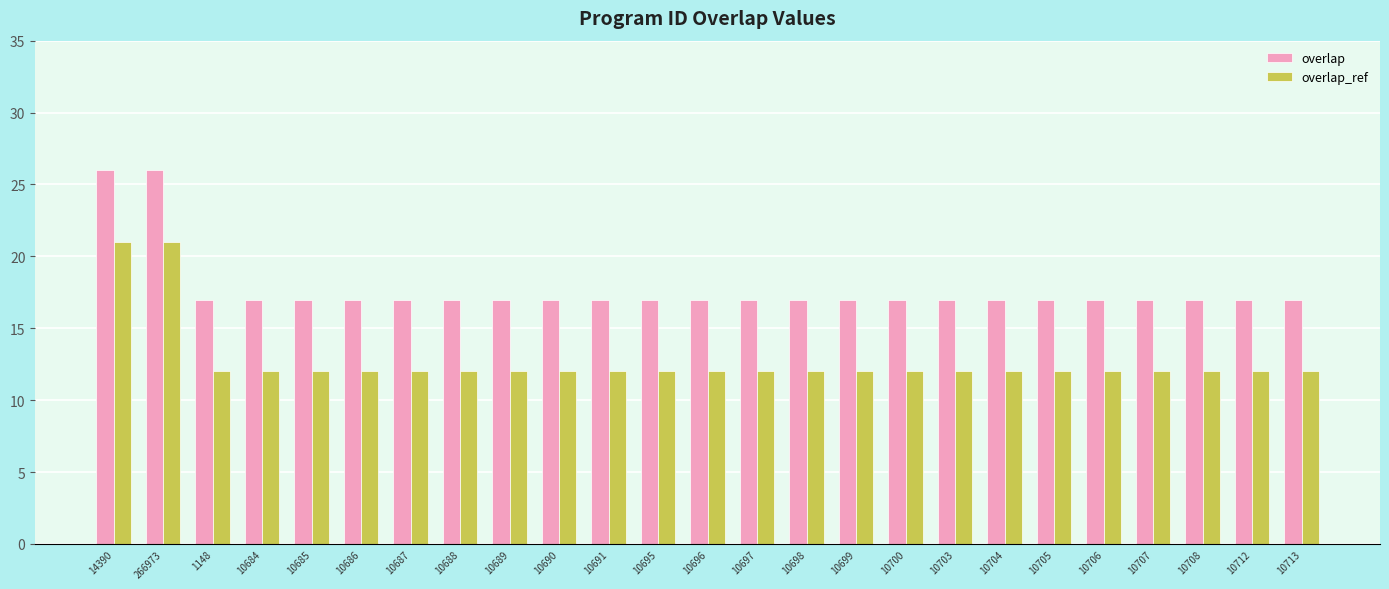

List the series in order of their peak value, highest first.

overlap, overlap_ref